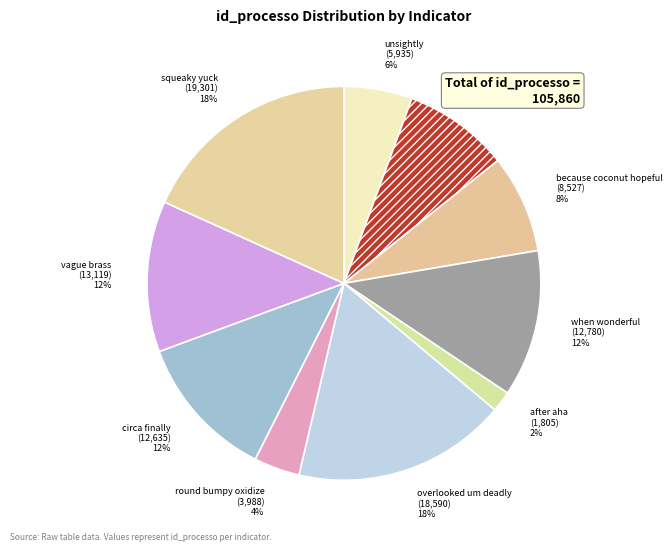

Approximately how many times larger is the value at overlooked um deadly compared to squeaky yuck?

1.0